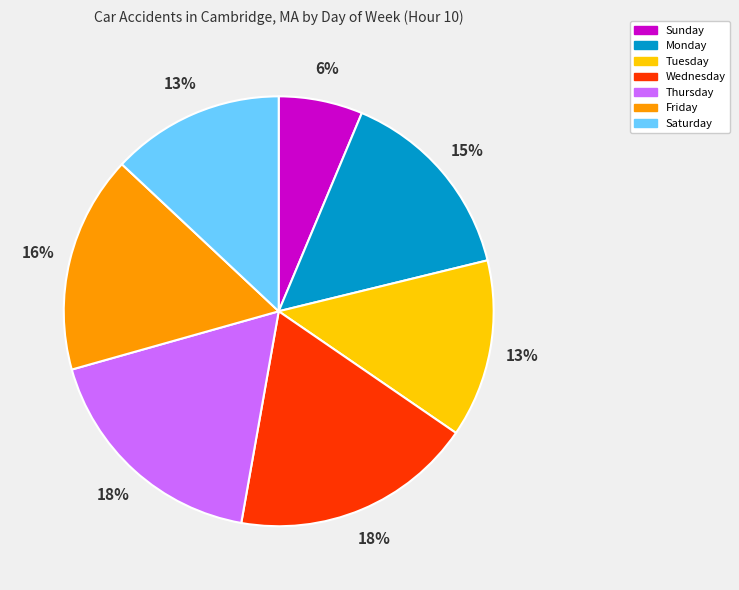

Is there any slice that represents more than half of the pie?

No